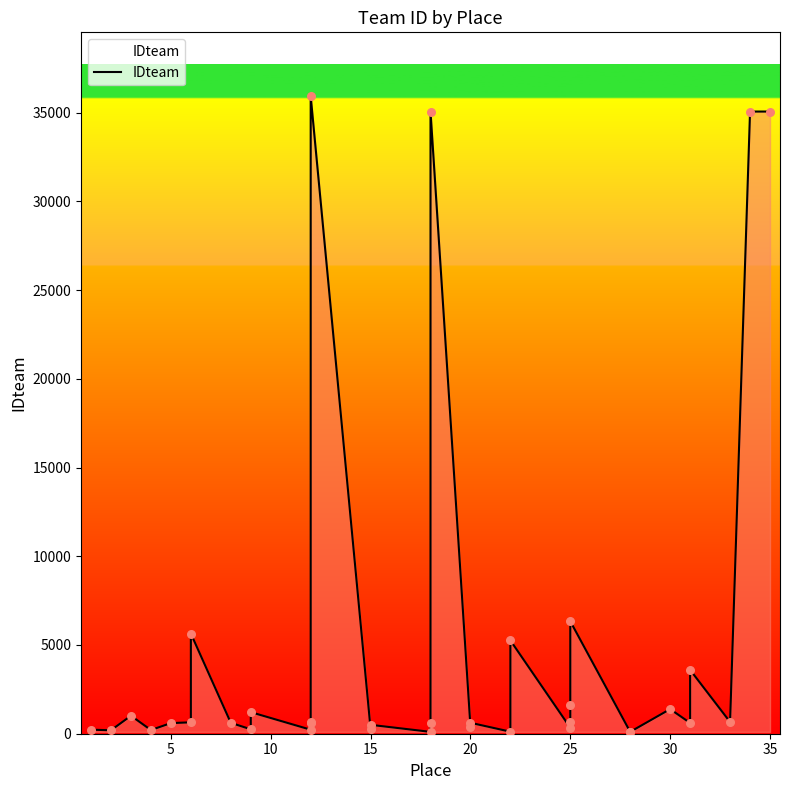

What is the change in value from 9 to 29?

+173